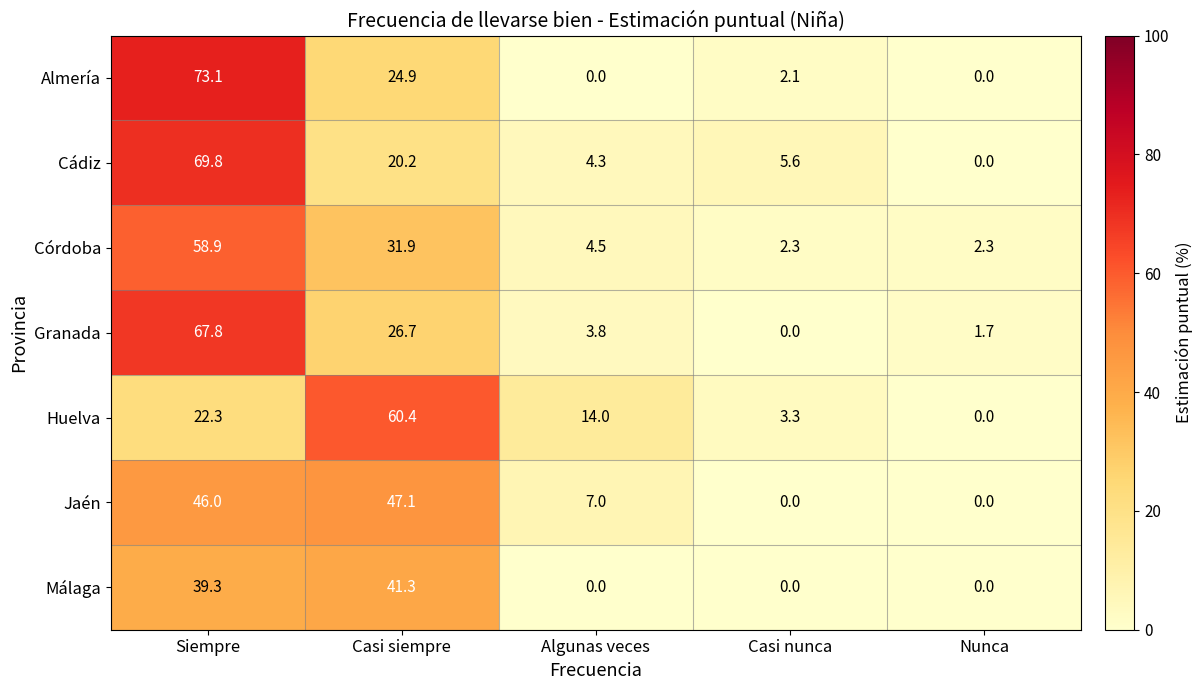

Which category has the highest value across all series?

Siempre